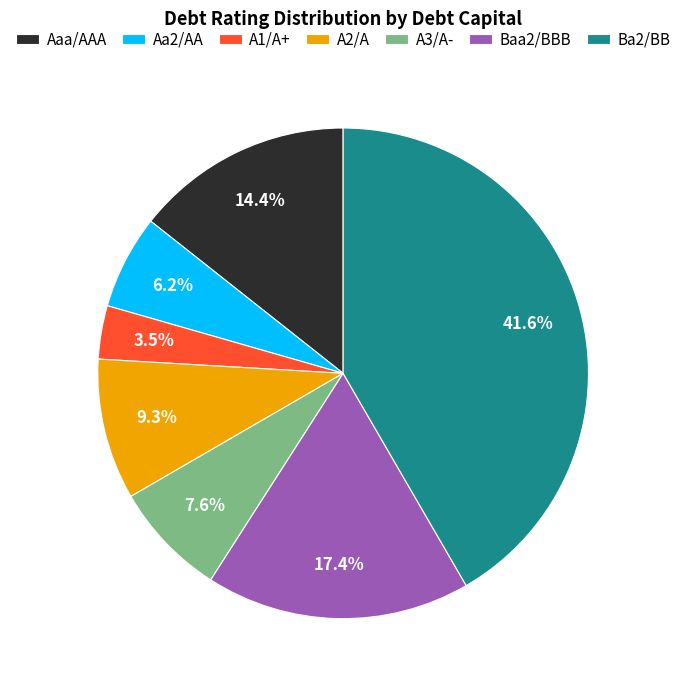

Between Aa2/AA and Baa2/BBB, which is larger?

Baa2/BBB